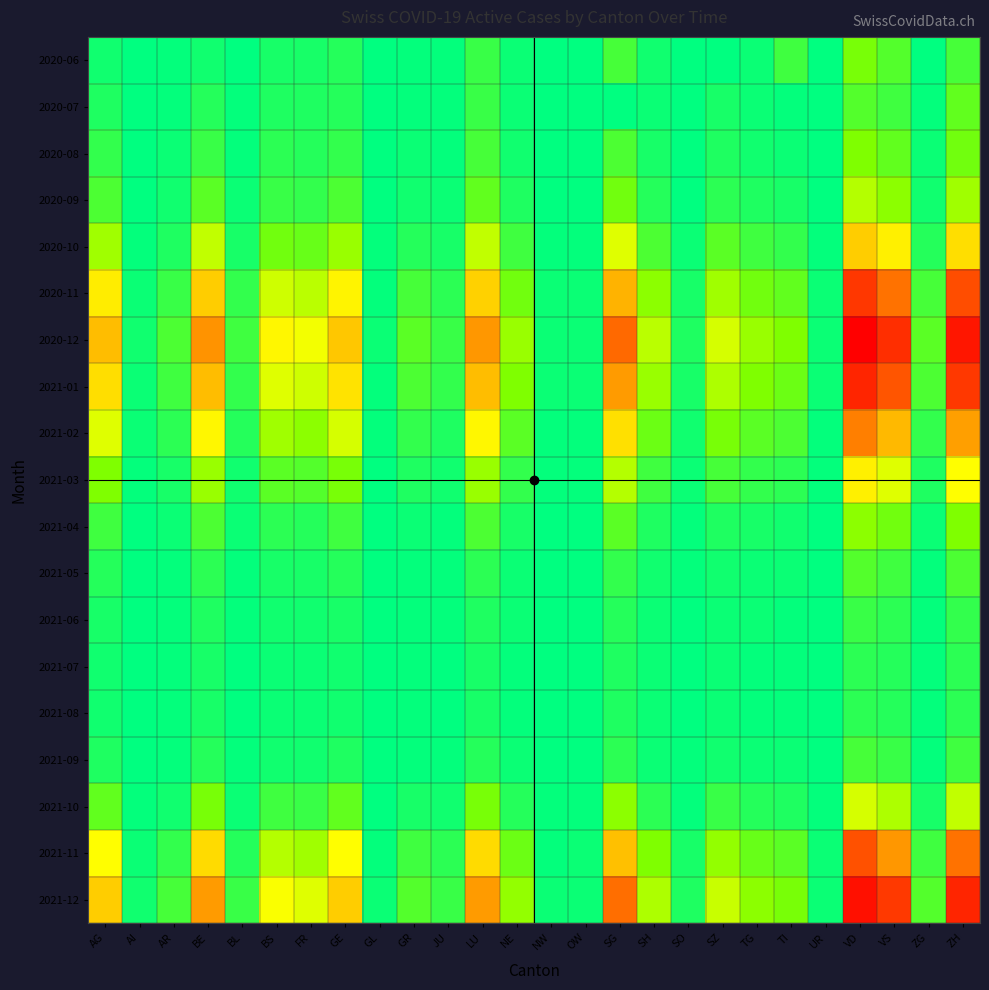

Which series has the largest total across all categories?

2020-12